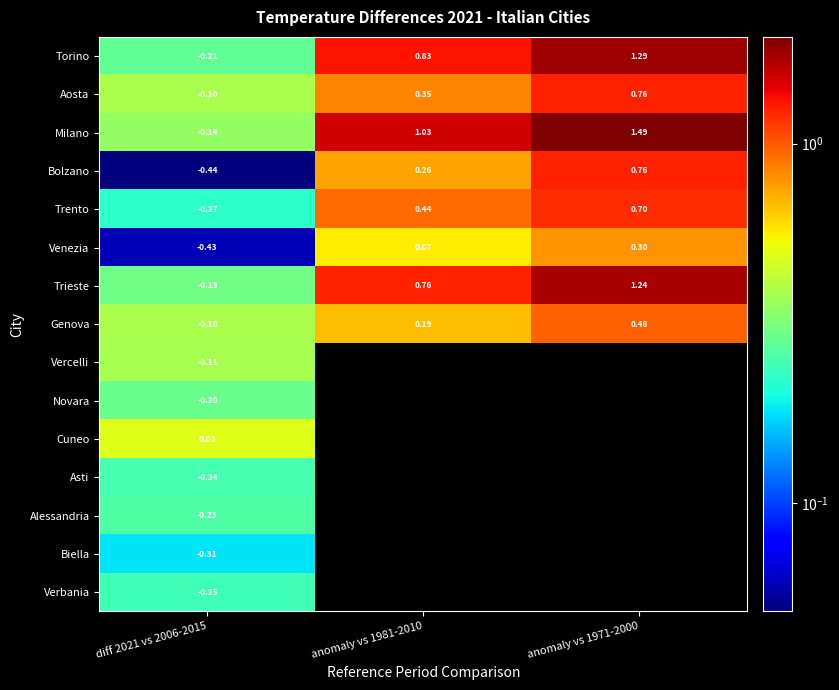

What is the greatest value displayed?

2.0